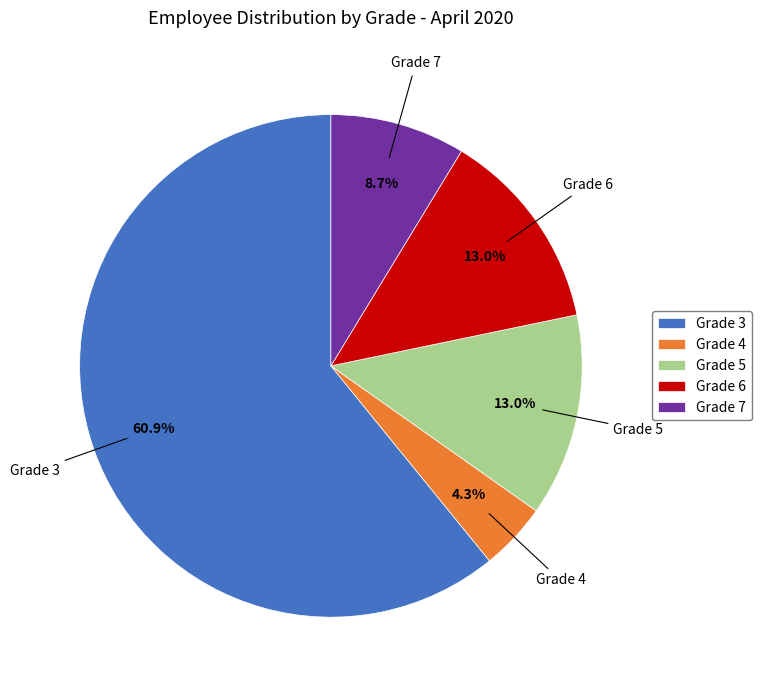

Which slice represents more than half of the pie?

Grade 3